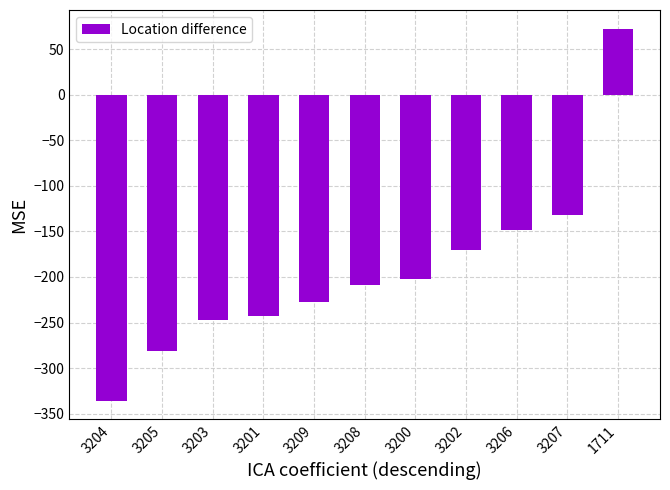

What is the label of the 10th bar from the left?

3207